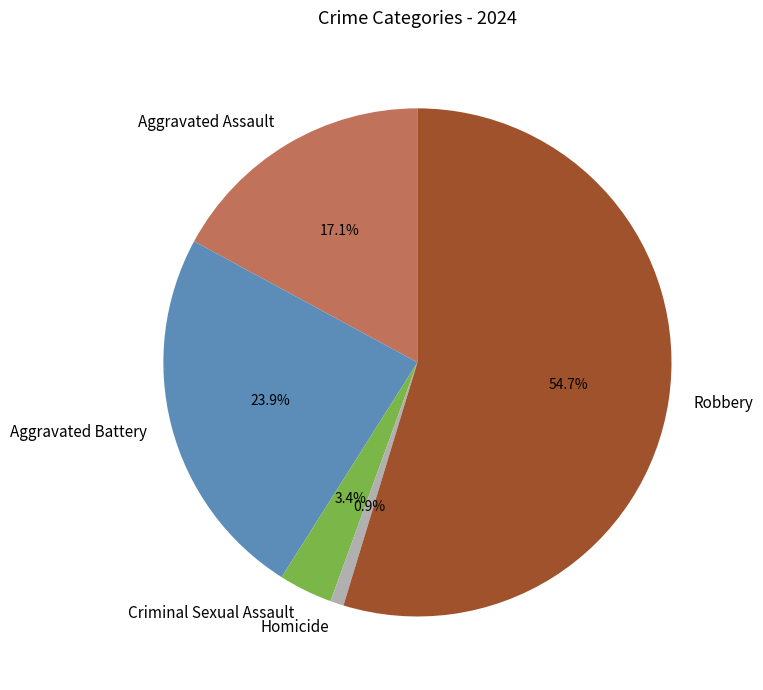

What portion of the pie excludes Criminal Sexual Assault?

96.6%